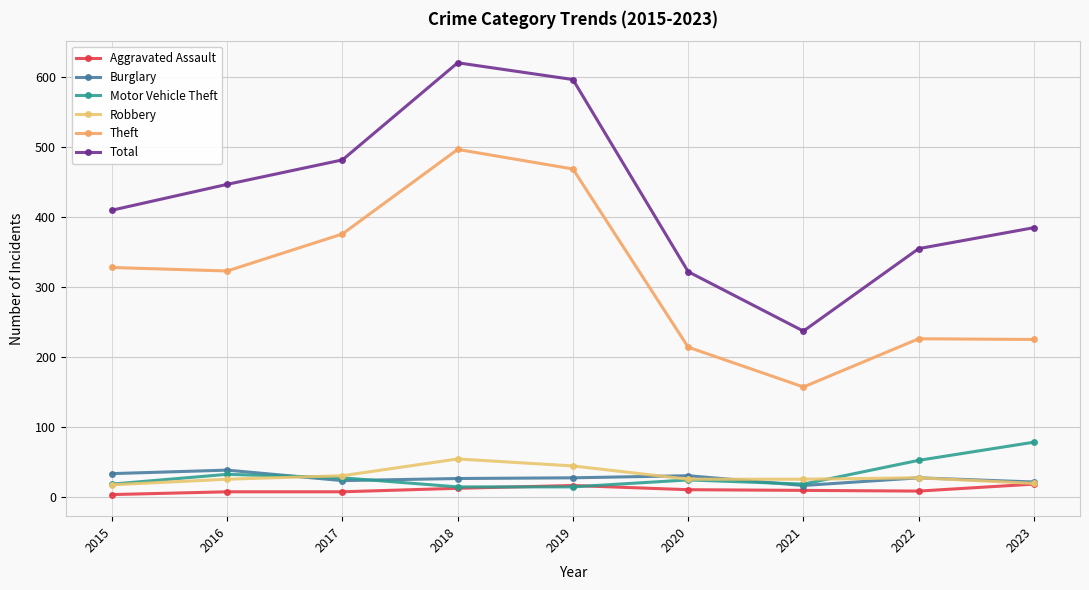

Does the chart have visible grid lines?

Yes